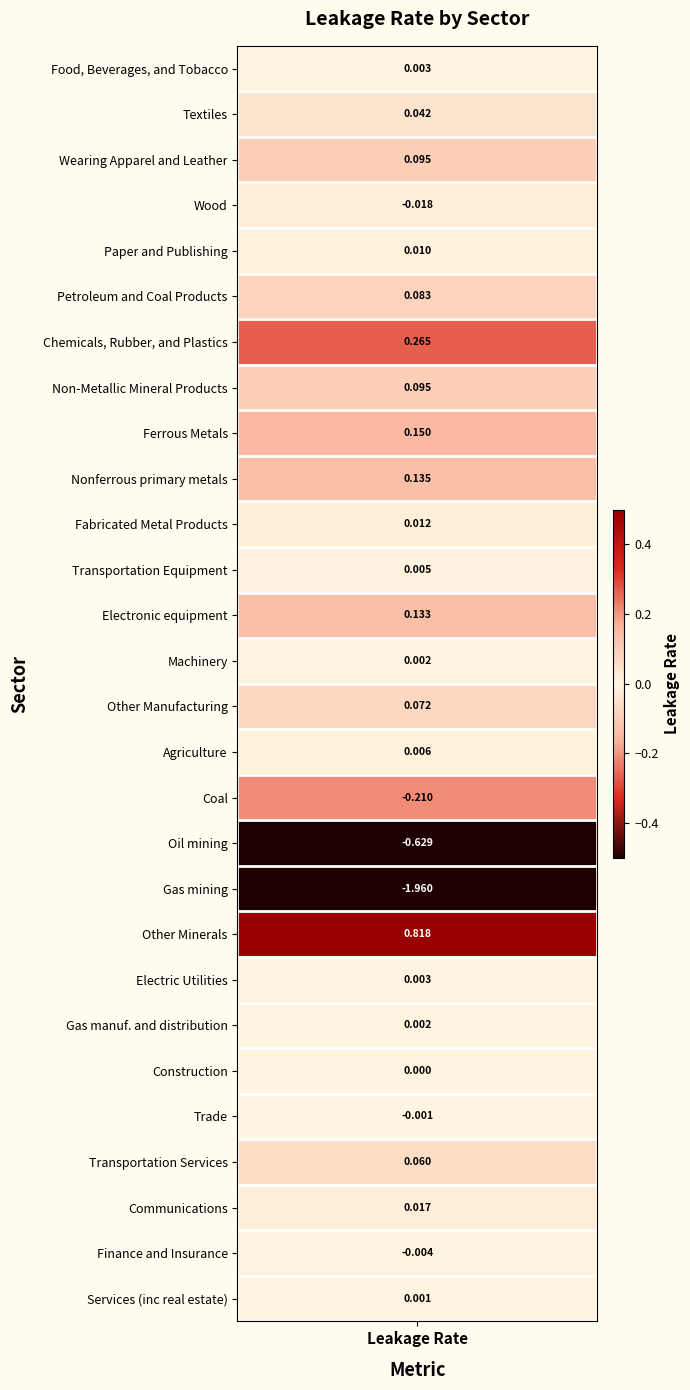

The value at Gas manuf. and distribution is 0.0. True or false?

False